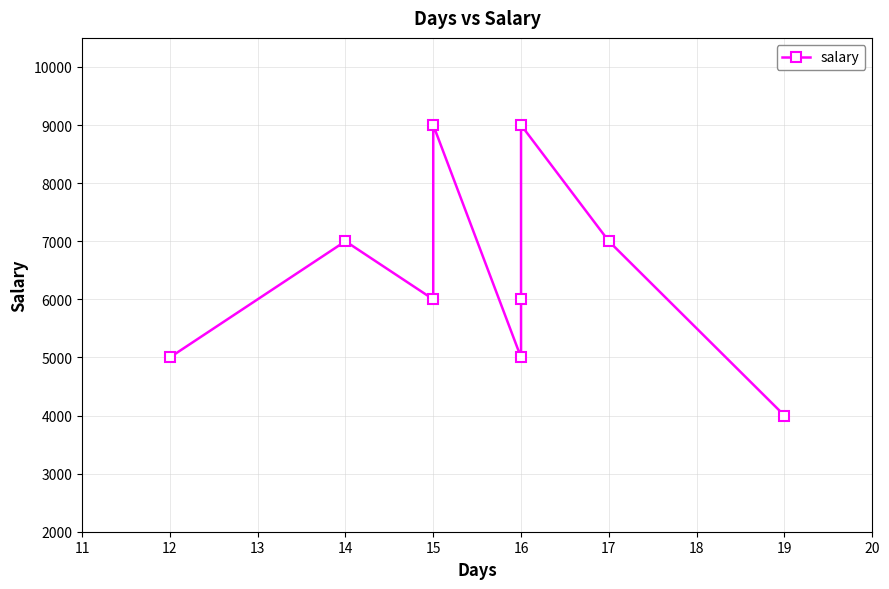

Which has a higher value, 15 or 19?

15